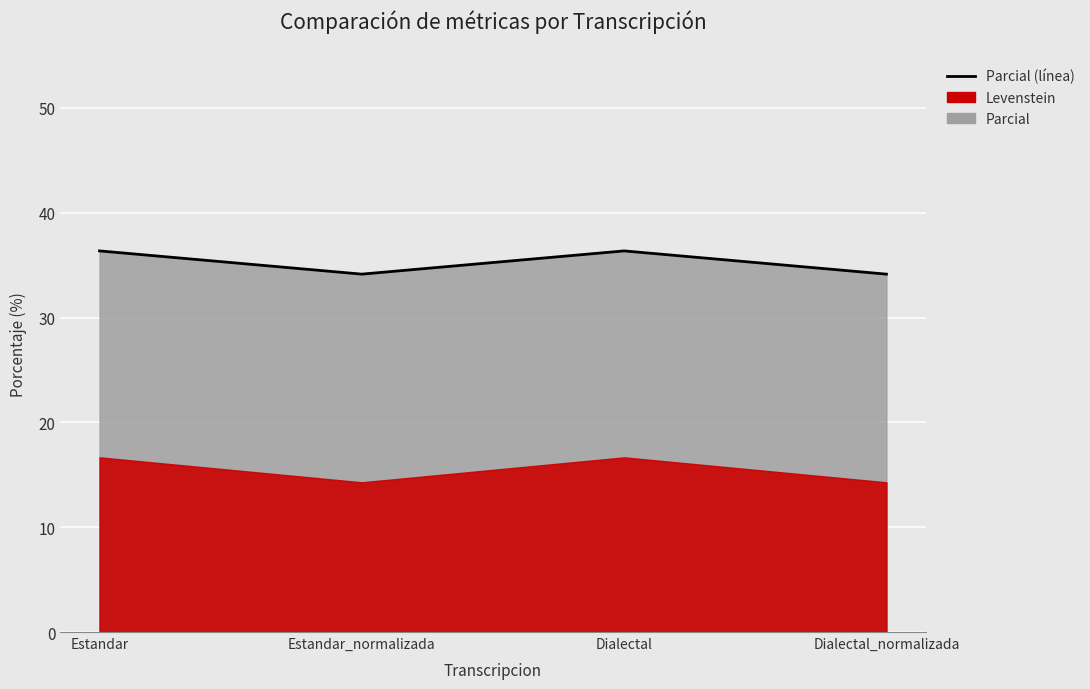

How many points are lower than both their immediate neighbors (excluding endpoints)?

1